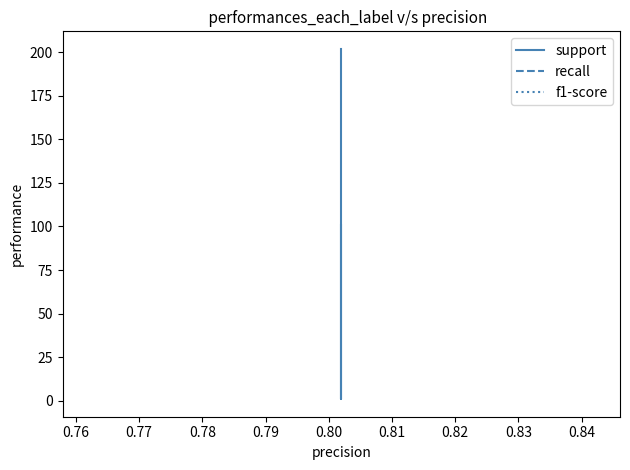

What is the value of the support point at the 1st from the left?

101.0